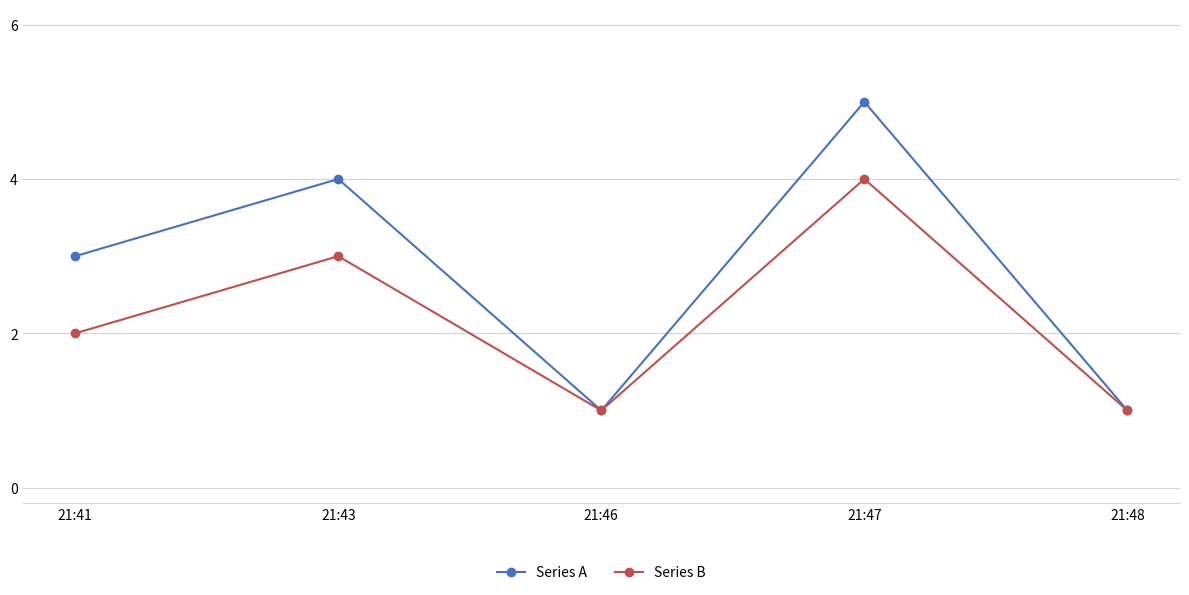

In Series A, how many points are higher than both neighbors (excluding endpoints)?

2